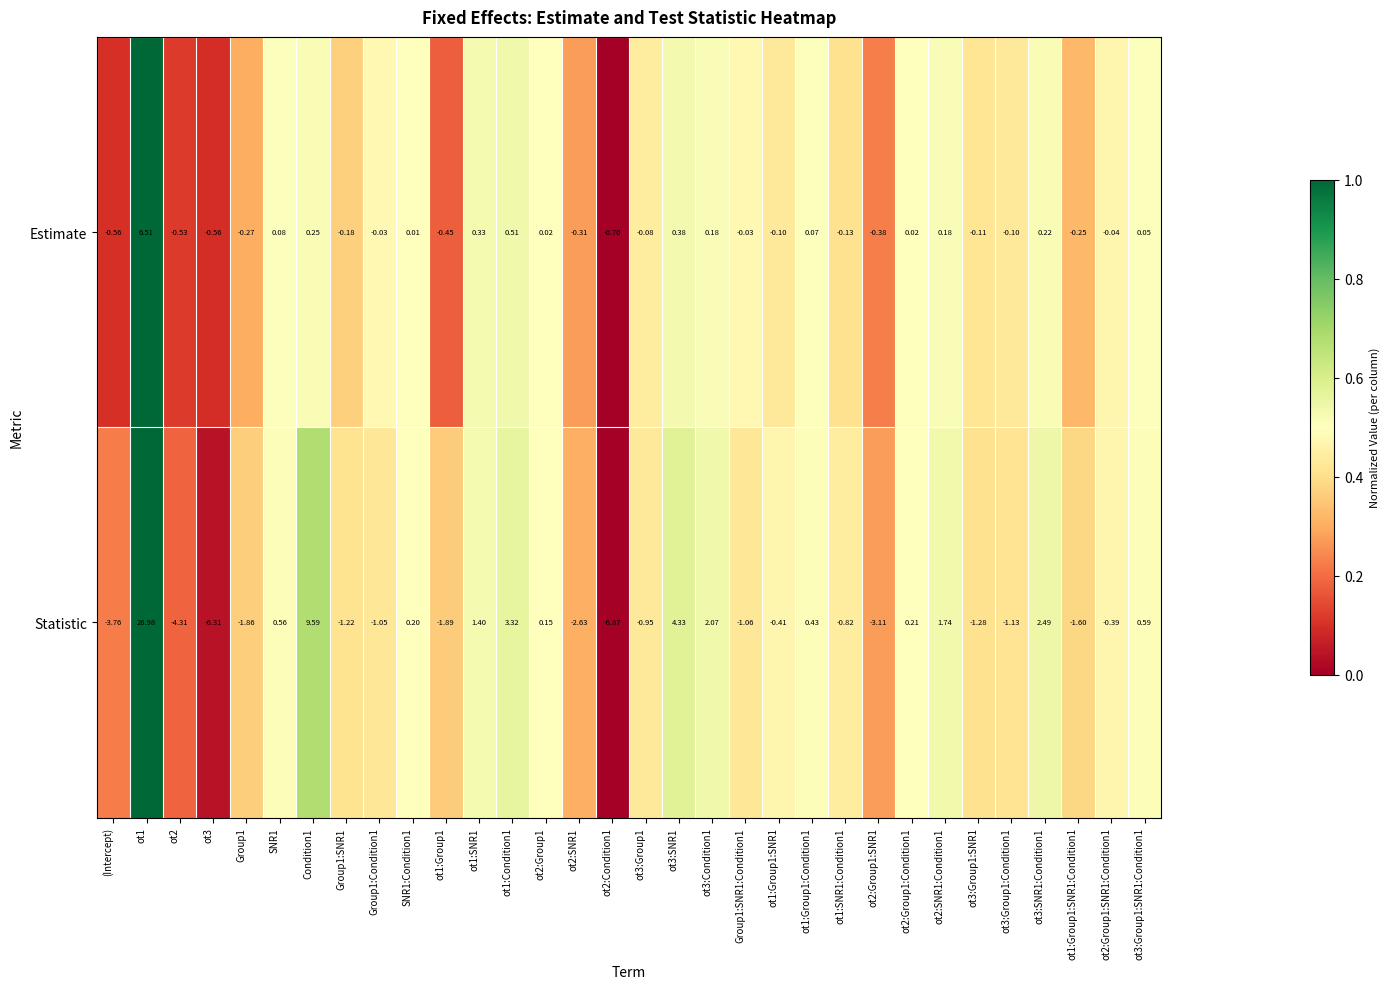

At ot3, list the series in order from largest to smallest.

Estimate, Statistic